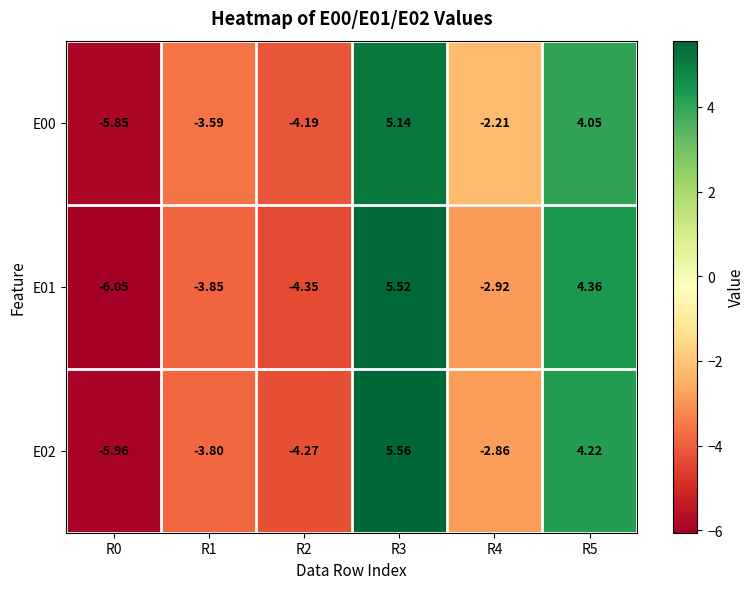

Reading left to right, what are all the values shown in this chart?

E00: R0=-5.8	R1=-3.6	R2=-4.2	R3=5.1	R4=-2.2	R5=4.0
E01: R0=-6.0	R1=-3.9	R2=-4.3	R3=5.5	R4=-2.9	R5=4.4
E02: R0=-6.0	R1=-3.8	R2=-4.3	R3=5.6	R4=-2.9	R5=4.2